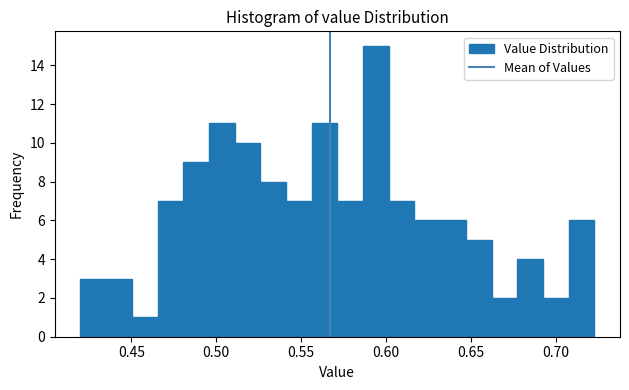

Around what value on the x-axis is the tallest bar? Give the approximate position of its centre, as read against the axis.

0.595